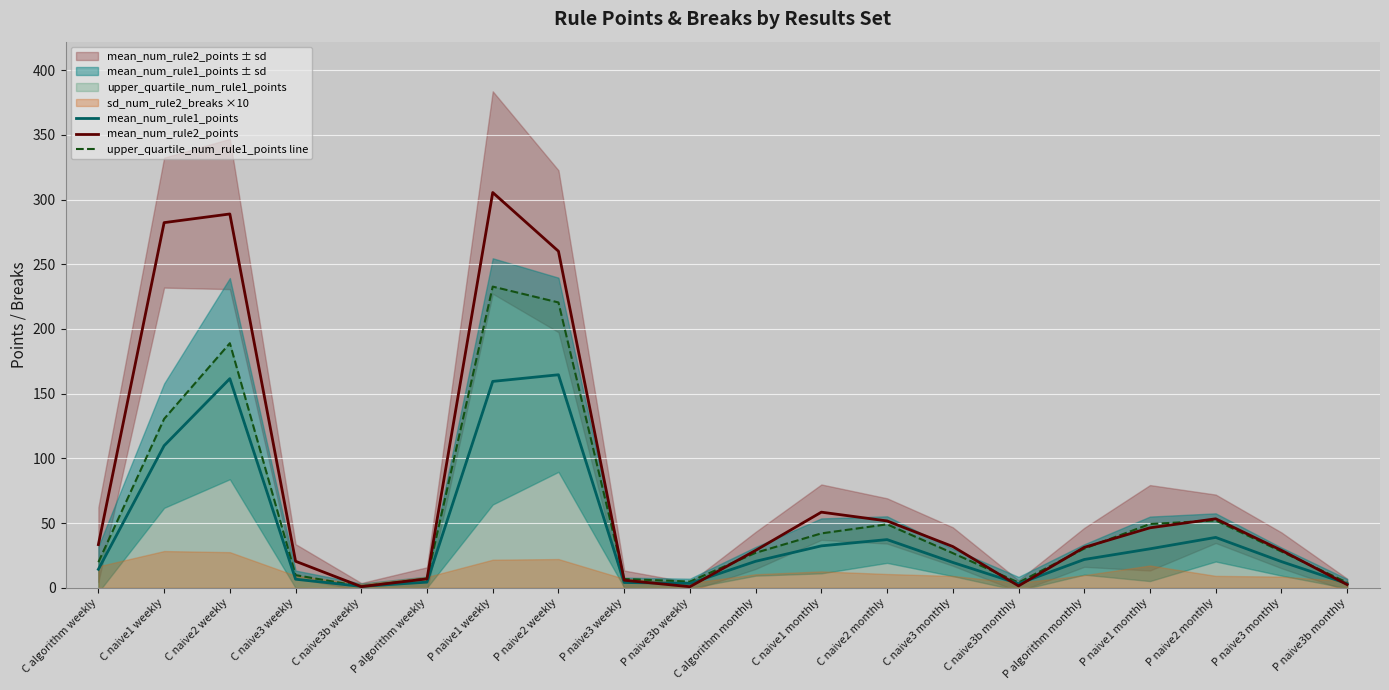

Where does the mean_num_rule2_points series first go above 31?

C algorithm weekly